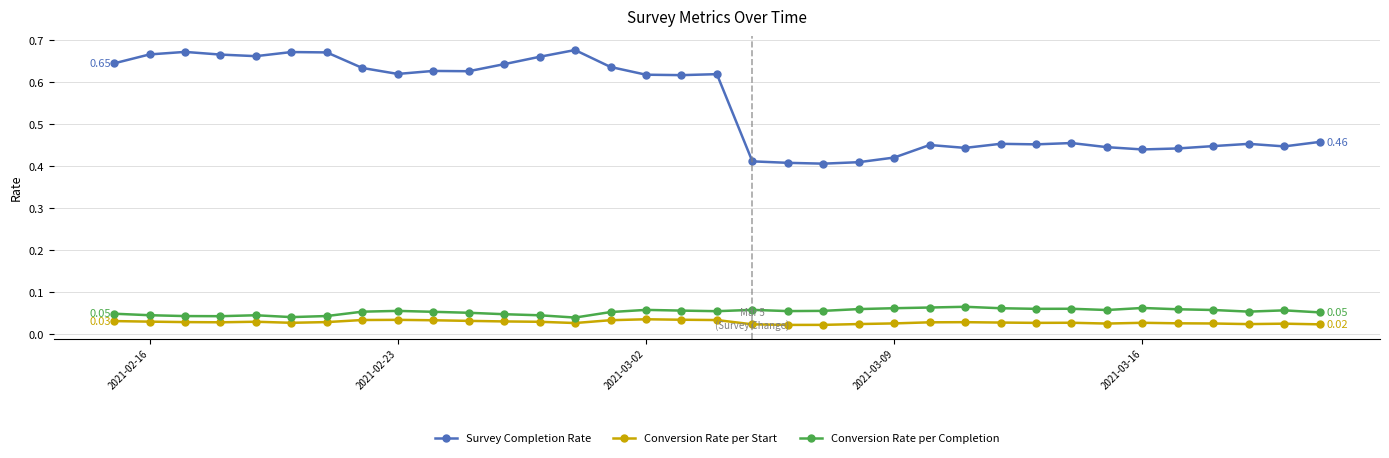

List the series in order of their peak value, lowest first.

Conversion Rate per Start, Conversion Rate per Completion, Survey Completion Rate